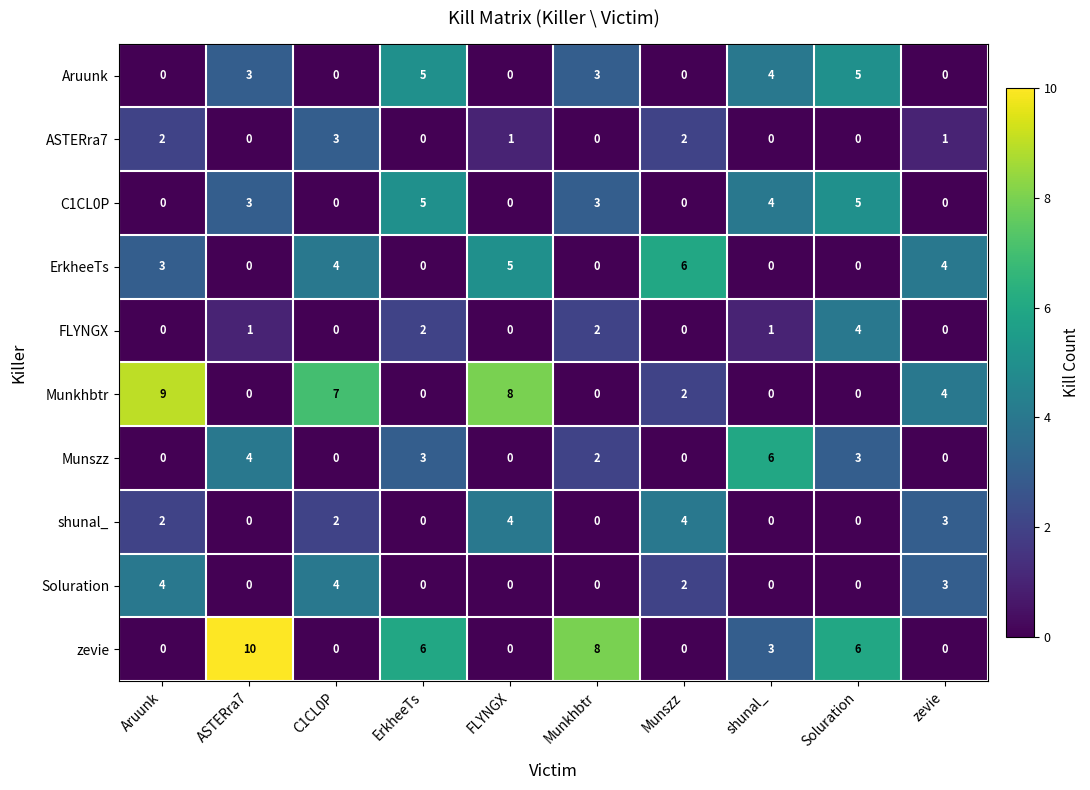

Which category has the highest value in the ASTERra7 series?

C1CL0P